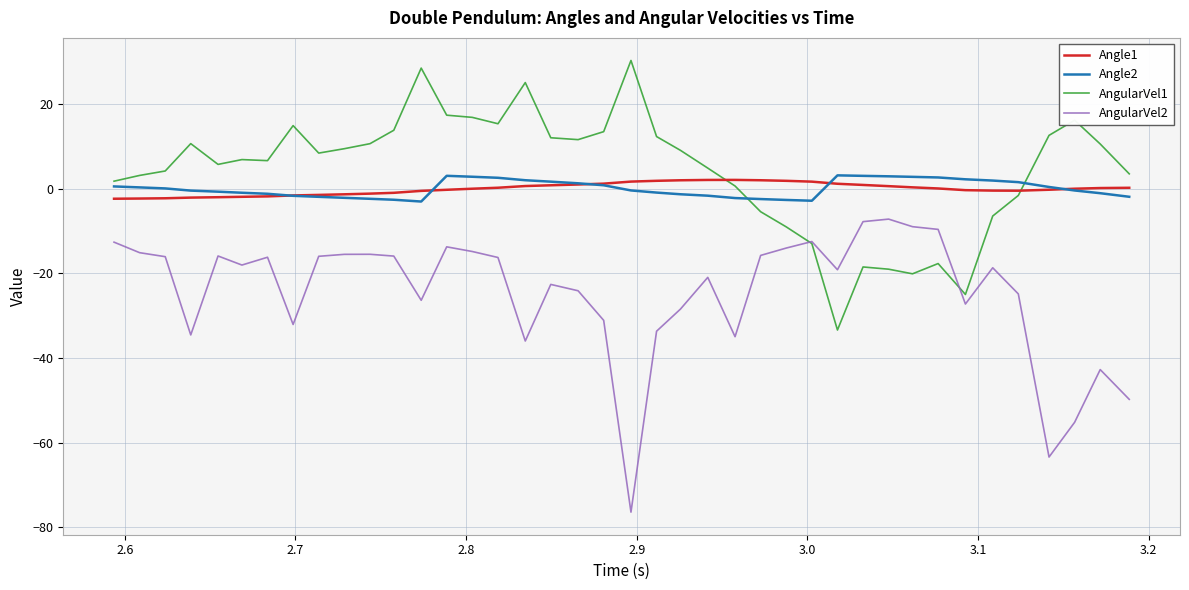

True or false: Angle2 and AngularVel2 cross at least once.

False